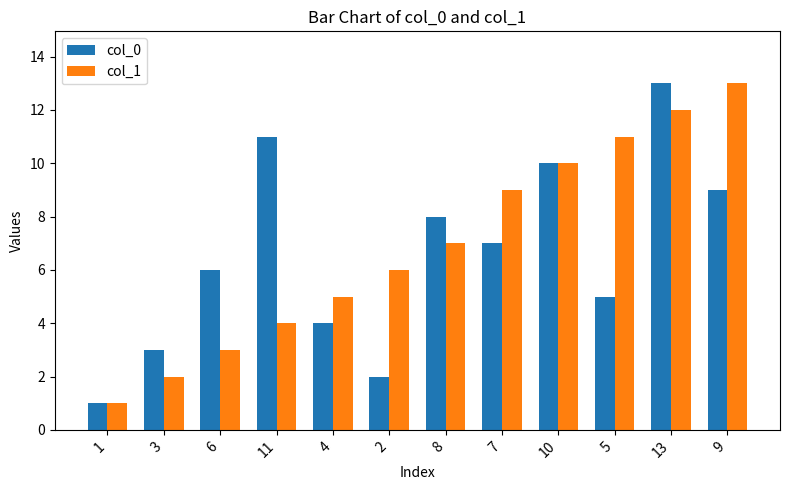

True or false: col_1 has a value of 6 at 5.

False